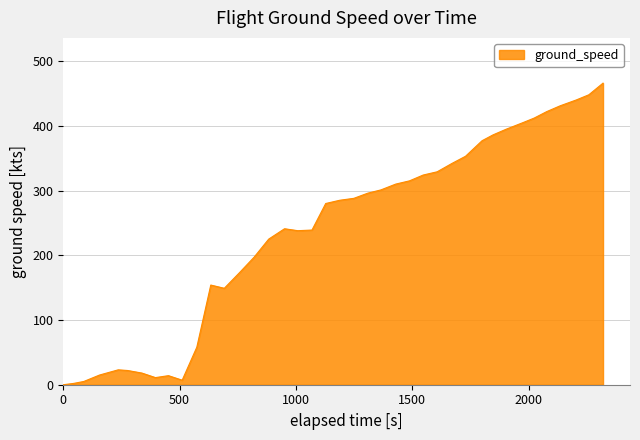

What is the difference between the maximum and minimum values?

466